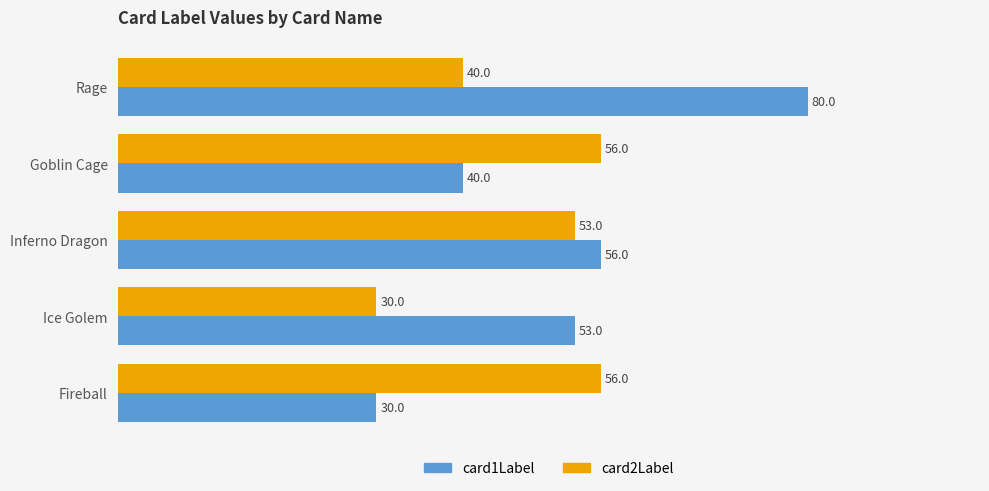

How many categories are shown in the chart?

5